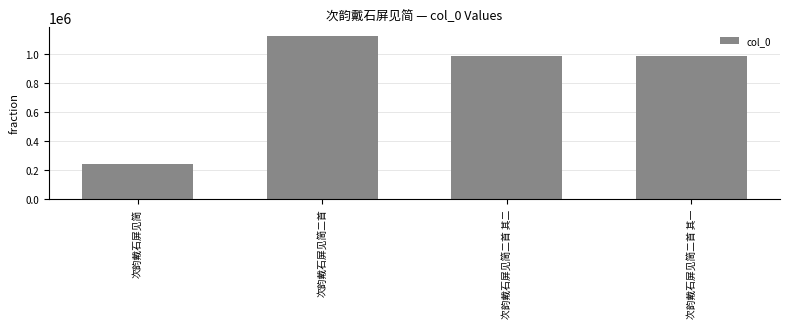

What is the approximate value at 次韵戴石屏见简二首?

1126080